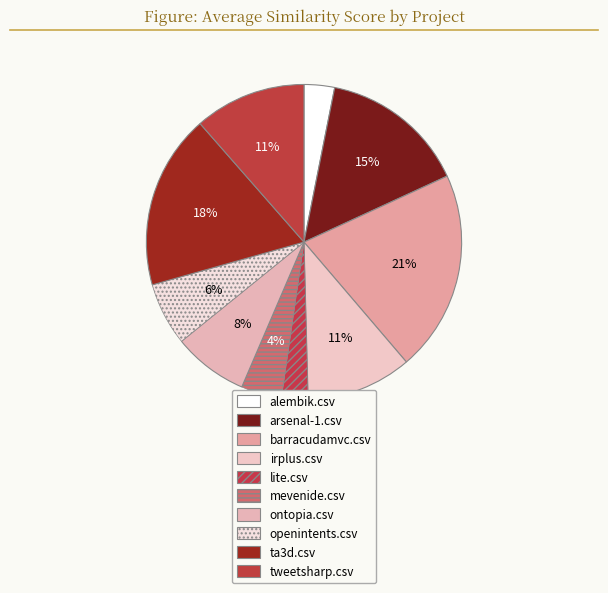

How many slices are in this pie chart?

10